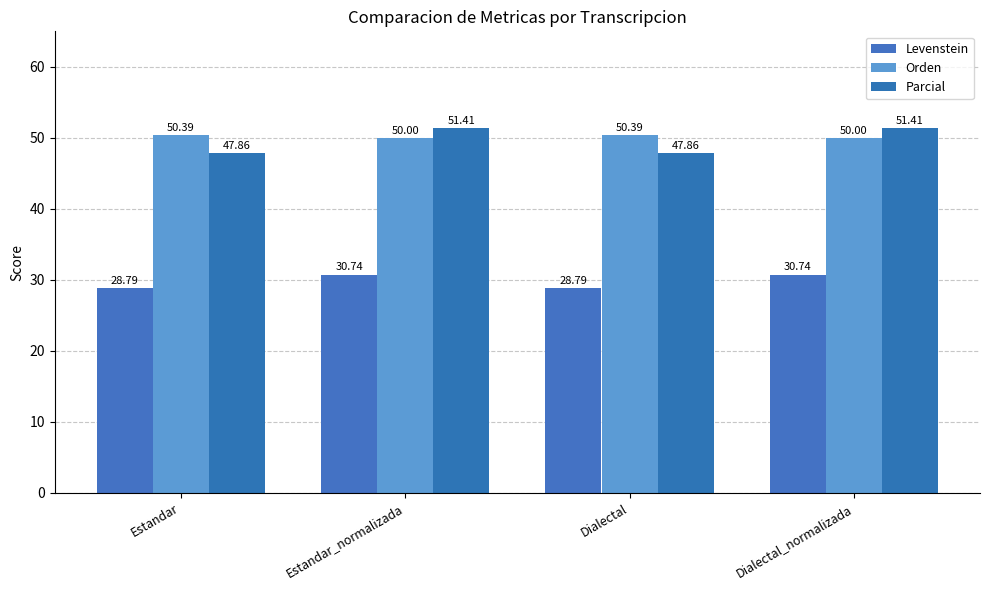

At how many categories does at least one series exceed 43?

4